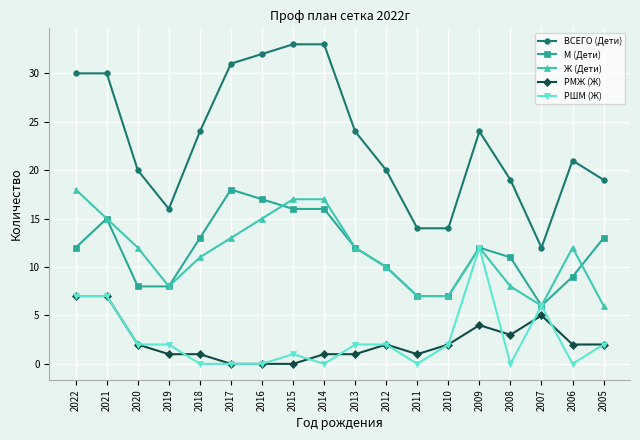

What is the value of the ВСЕГО (Дети) point at the 5th from the left?

24